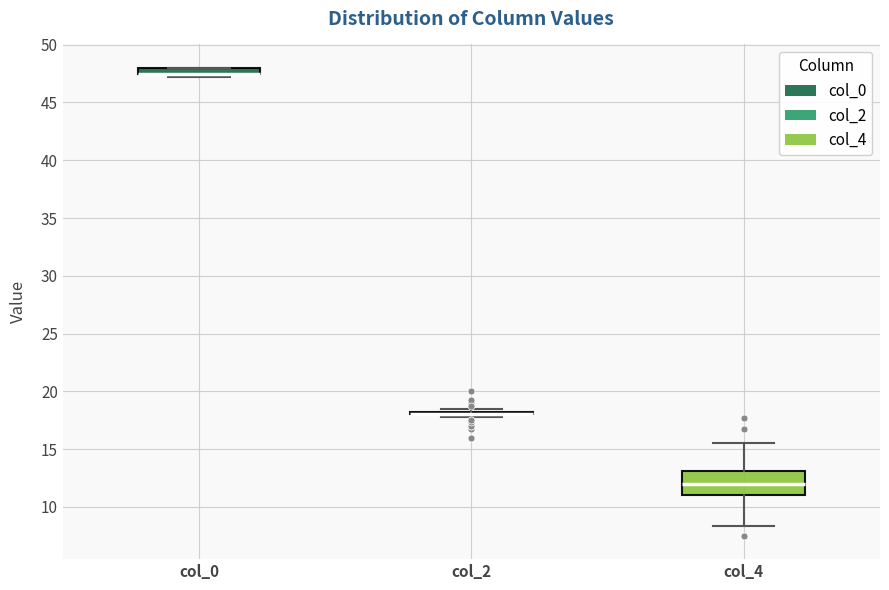

Where does the lower whisker of the box for col_4 end on the y-axis? The values are not printed on the chart, so give them approximately, as read against the axis.

8.5